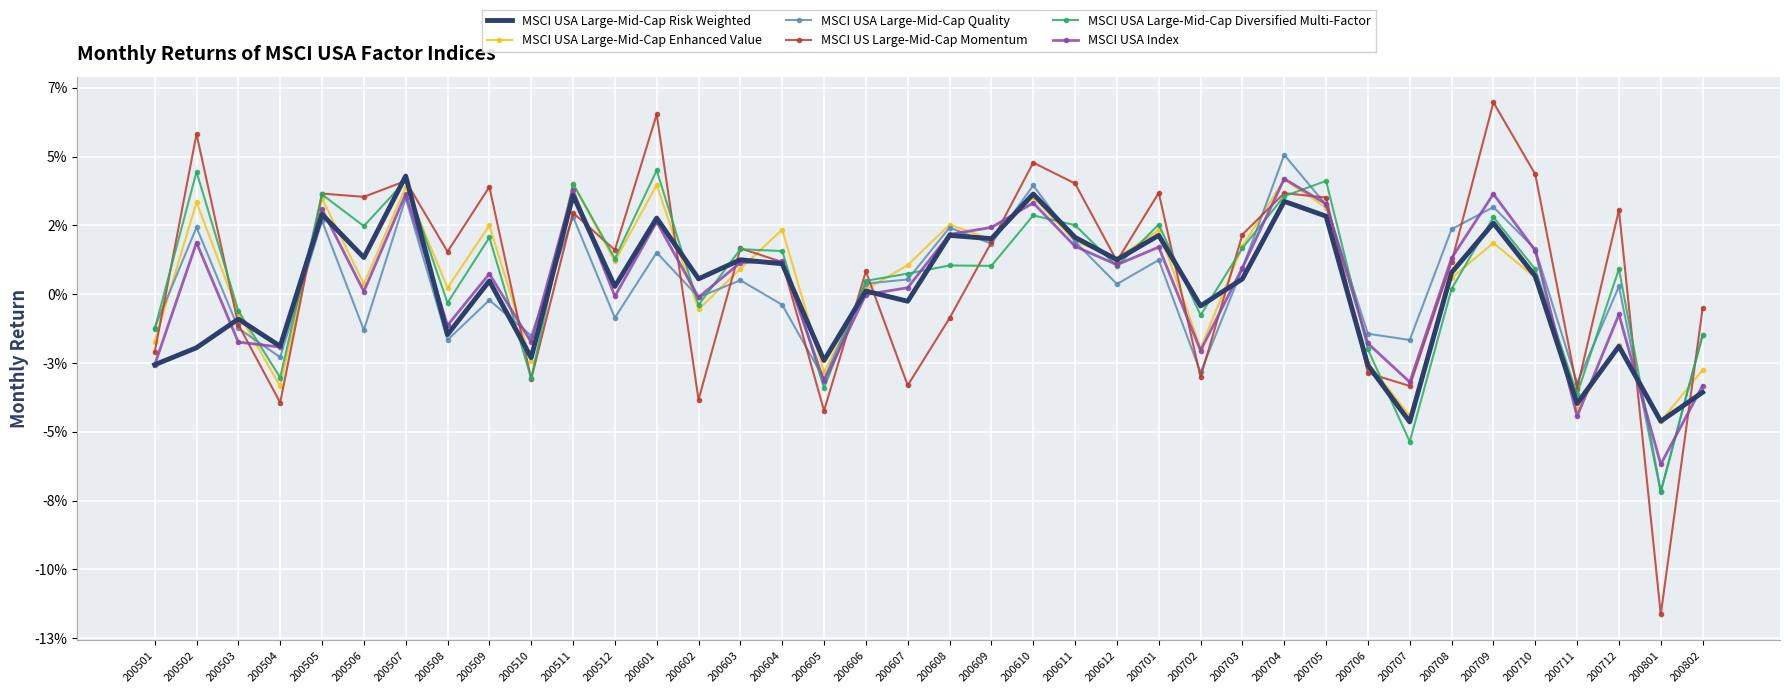

Reading right to left, extract all data points from this chart.

MSCI USA Large-Mid-Cap Risk Weighted: -0.0	-0.0	-0.0	-0.0	0.0	0.0	0.0	-0.0	-0.0	0.0	0.0	0.0	-0.0	0.0	0.0	0.0	0.0	0.0	0.0	-0.0	0.0	-0.0	0.0	0.0	0.0	0.0	0.0	0.0	-0.0	0.0	-0.0	0.0	0.0	0.0	-0.0	-0.0	-0.0	-0.0
MSCI USA Large-Mid-Cap Enhanced Value: -0.0	-0.0	-0.0	-0.0	0.0	0.0	0.0	-0.0	-0.0	0.0	0.0	0.0	-0.0	0.0	0.0	0.0	0.0	0.0	0.0	0.0	0.0	-0.0	0.0	0.0	-0.0	0.0	0.0	0.0	-0.0	0.0	0.0	0.0	0.0	0.0	-0.0	-0.0	0.0	-0.0
MSCI USA Large-Mid-Cap Quality: -0.0	-0.1	0.0	-0.0	0.0	0.0	0.0	-0.0	-0.0	0.0	0.1	0.0	-0.0	0.0	0.0	0.0	0.0	0.0	0.0	0.0	0.0	-0.0	-0.0	0.0	-0.0	0.0	-0.0	0.0	-0.0	-0.0	-0.0	0.0	-0.0	0.0	-0.0	-0.0	0.0	-0.0
MSCI US Large-Mid-Cap Momentum: -0.0	-0.1	0.0	-0.0	0.0	0.1	0.0	-0.0	-0.0	0.0	0.0	0.0	-0.0	0.0	0.0	0.0	0.0	0.0	-0.0	-0.0	0.0	-0.0	0.0	0.0	-0.0	0.1	0.0	0.0	-0.0	0.0	0.0	0.0	0.0	0.0	-0.0	-0.0	0.1	-0.0
MSCI USA Large-Mid-Cap Diversified Multi-Factor: -0.0	-0.1	0.0	-0.0	0.0	0.0	0.0	-0.1	-0.0	0.0	0.0	0.0	-0.0	0.0	0.0	0.0	0.0	0.0	0.0	0.0	0.0	-0.0	0.0	0.0	-0.0	0.0	0.0	0.0	-0.0	0.0	-0.0	0.0	0.0	0.0	-0.0	-0.0	0.0	-0.0
MSCI USA Index: -0.0	-0.1	-0.0	-0.0	0.0	0.0	0.0	-0.0	-0.0	0.0	0.0	0.0	-0.0	0.0	0.0	0.0	0.0	0.0	0.0	0.0	-0.0	-0.0	0.0	0.0	-0.0	0.0	-0.0	0.0	-0.0	0.0	-0.0	0.0	0.0	0.0	-0.0	-0.0	0.0	-0.0